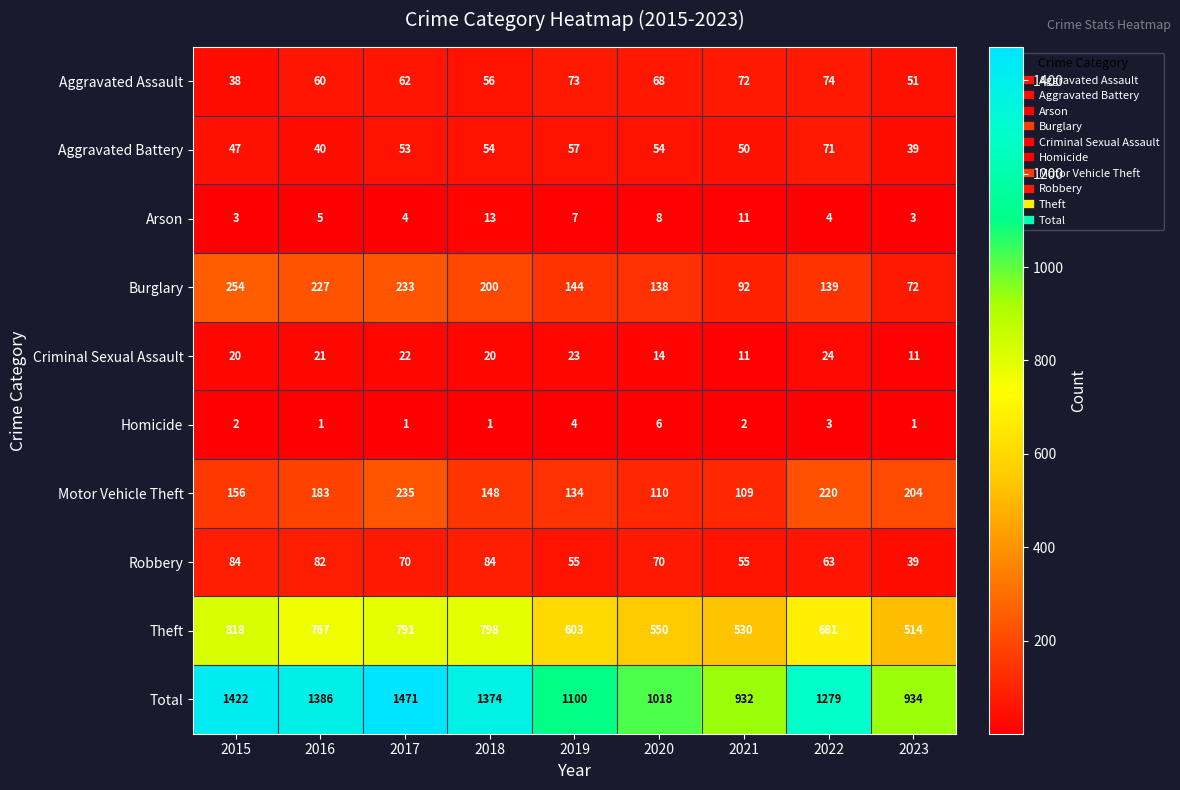

At which label does Theft first exceed 681?

2015